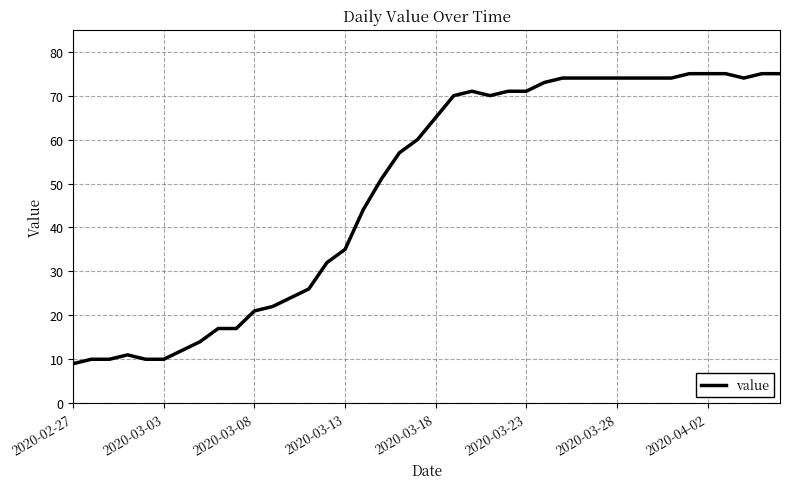

What is the smallest value displayed?

9